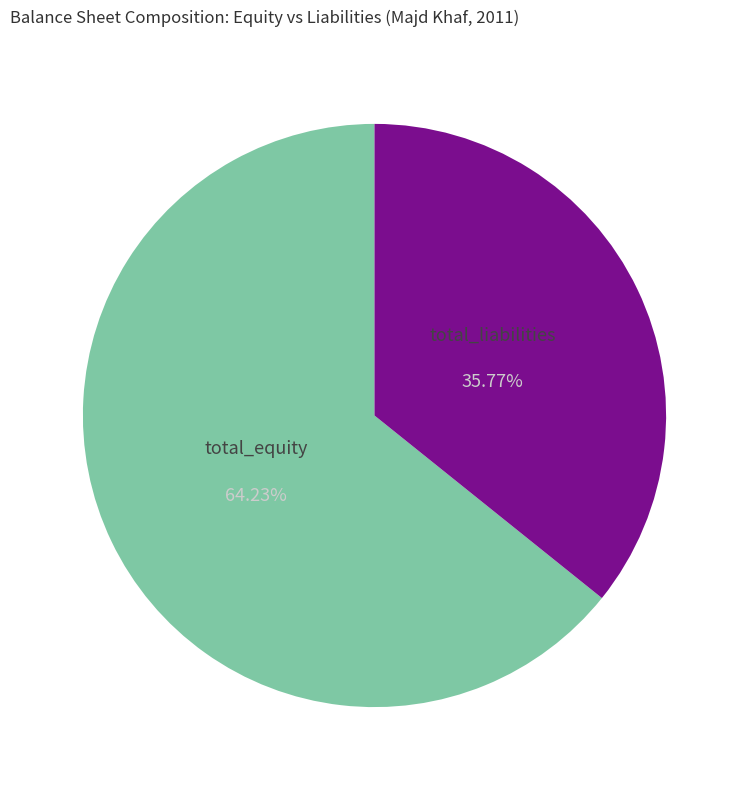

How many slices are in this pie chart?

2